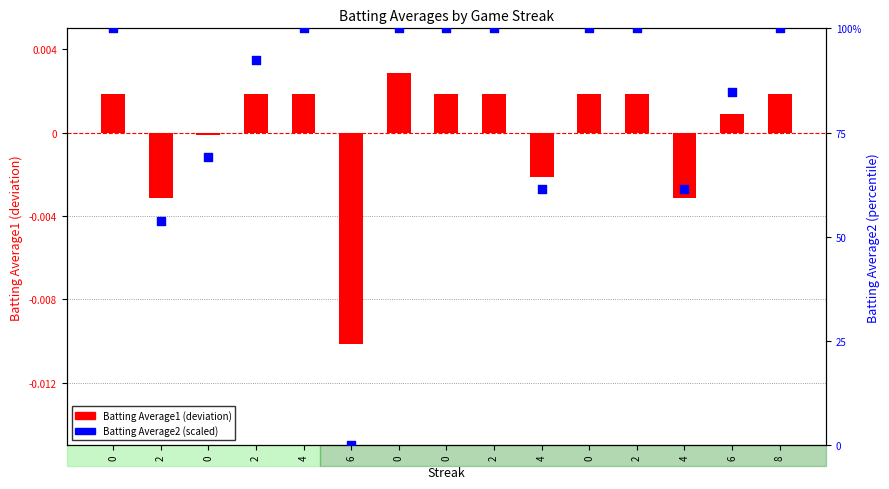

What are all the series names shown in the legend?

Batting Average1, Batting Average2